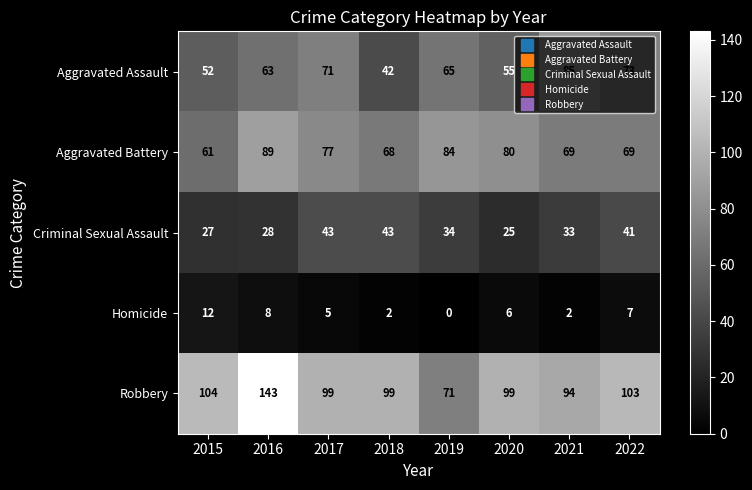

What is the sum of all Homicide values?

42